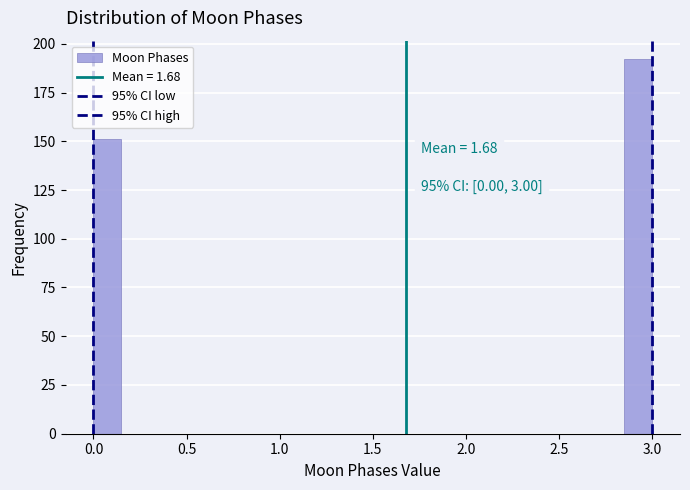

Read against the x-axis, roughly where is the centre of the tallest bar?

2.95